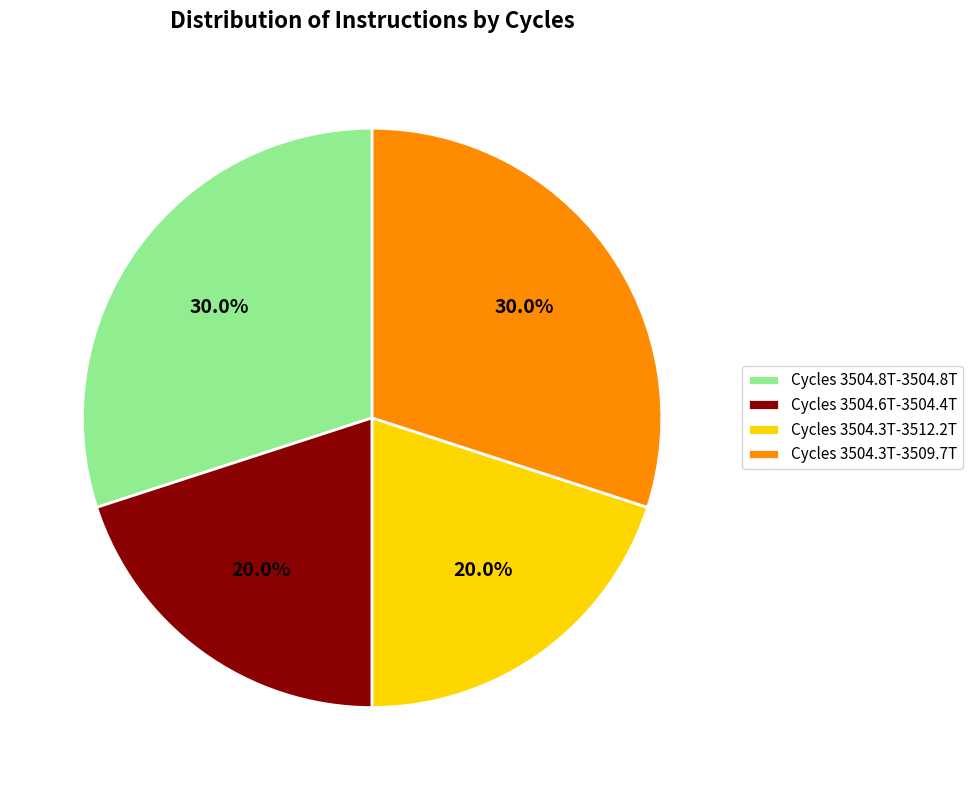

What is the ratio of the value at Cycles 3504.6T-3504.4T to the value at Cycles 3504.3T-3512.2T?

1.0